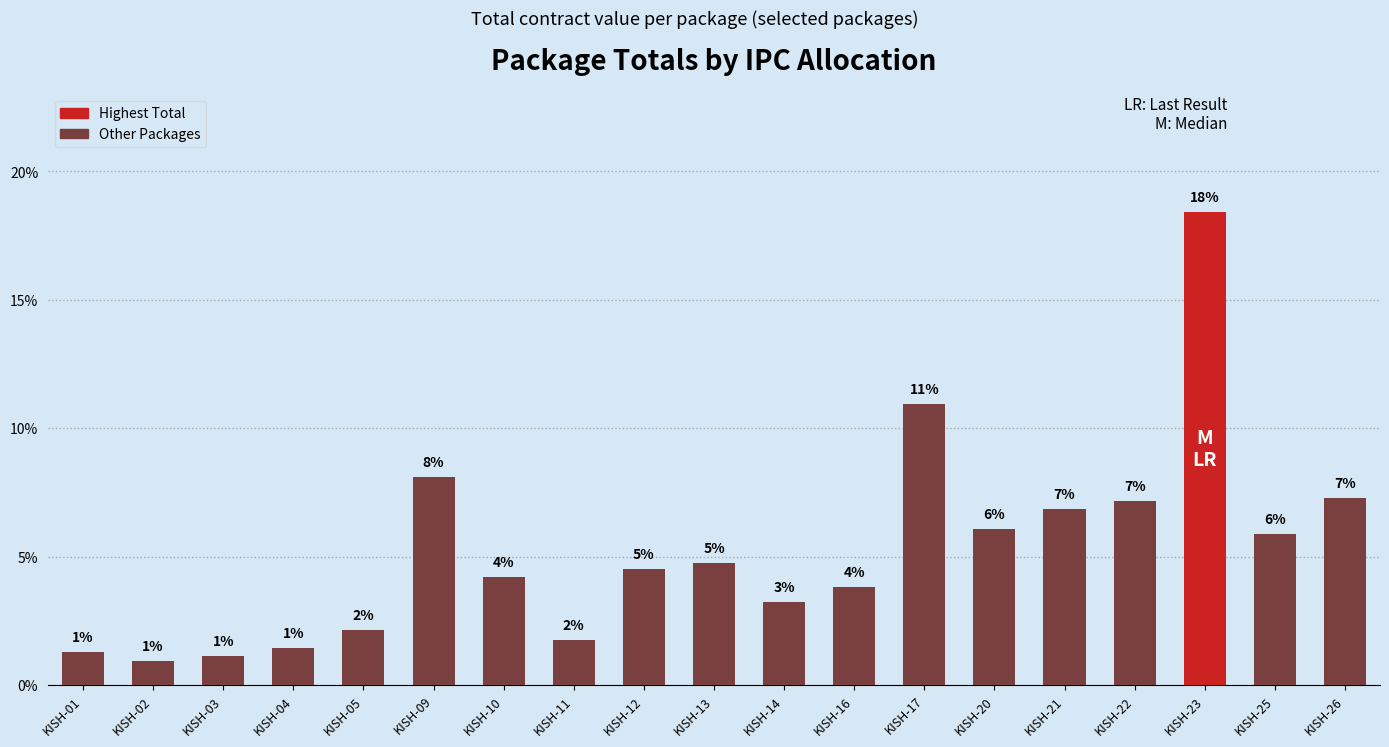

What is the sum of all values?

1.0